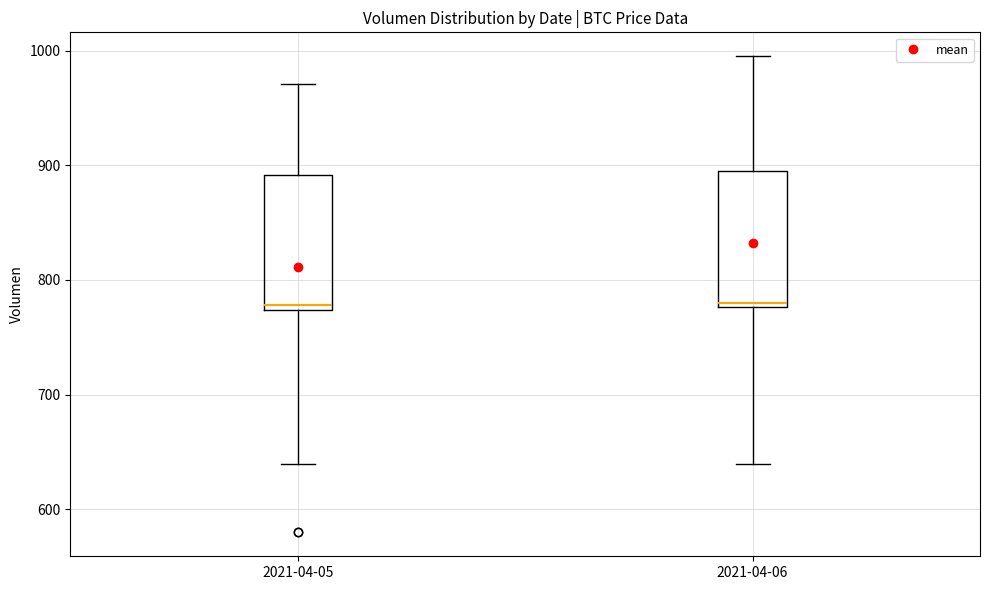

Where does the upper whisker of the box for 2021-04-05 end on the y-axis? The values are not printed on the chart, so give them approximately, as read against the axis.

970